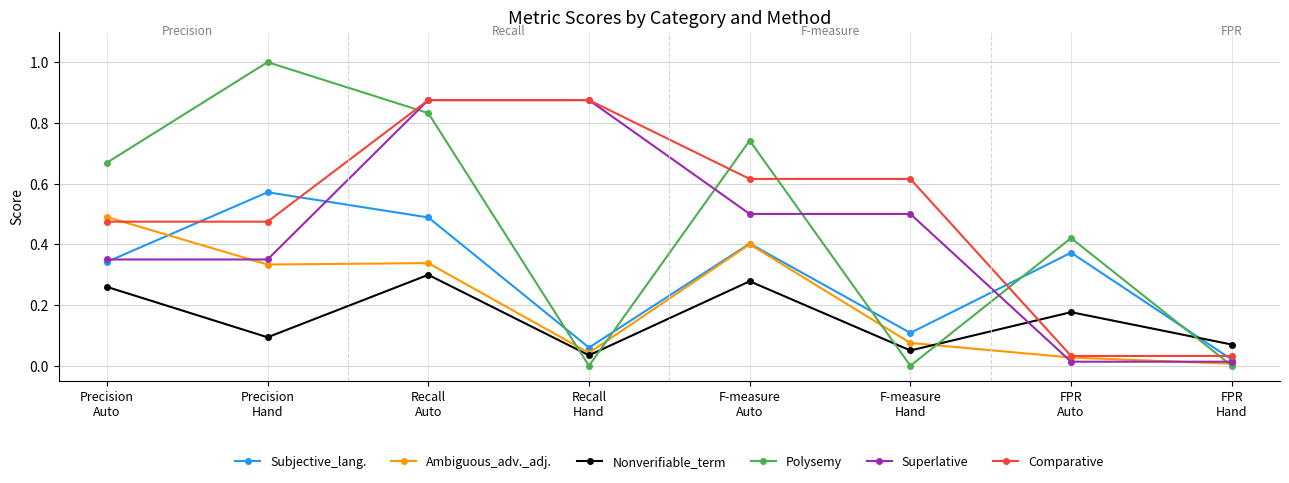

What is the label of the 1st point from the left?

Precision
Auto